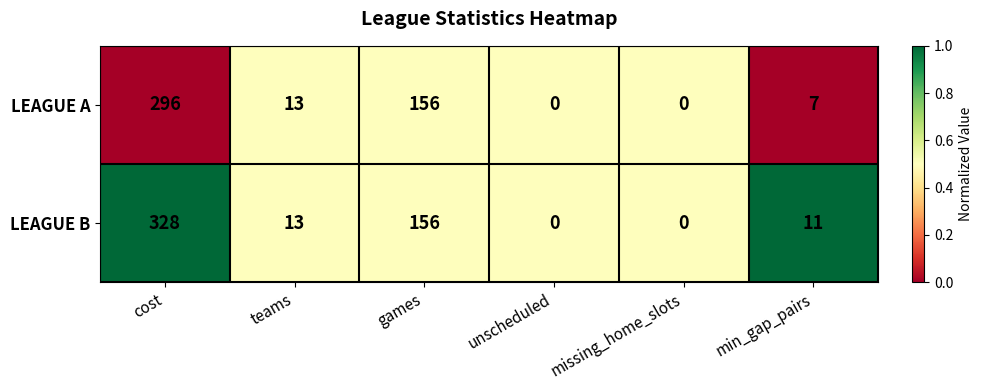

Which series has the largest total across all categories?

LEAGUE B